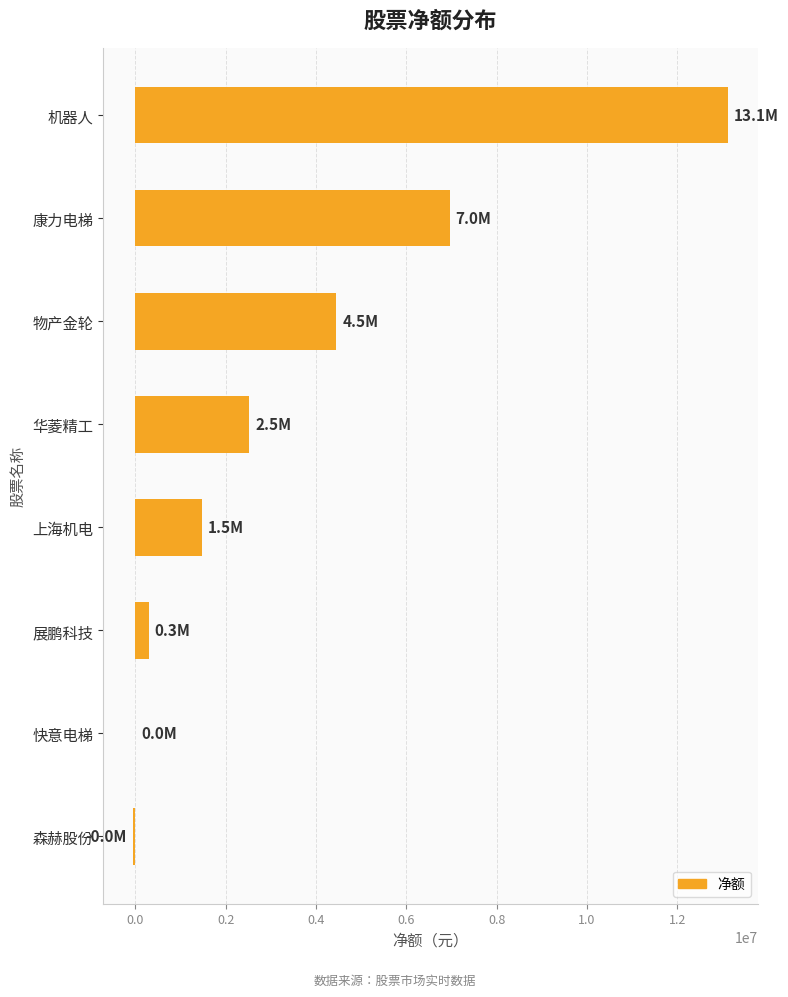

Where is the data nearest to the value 6533094?

康力电梯